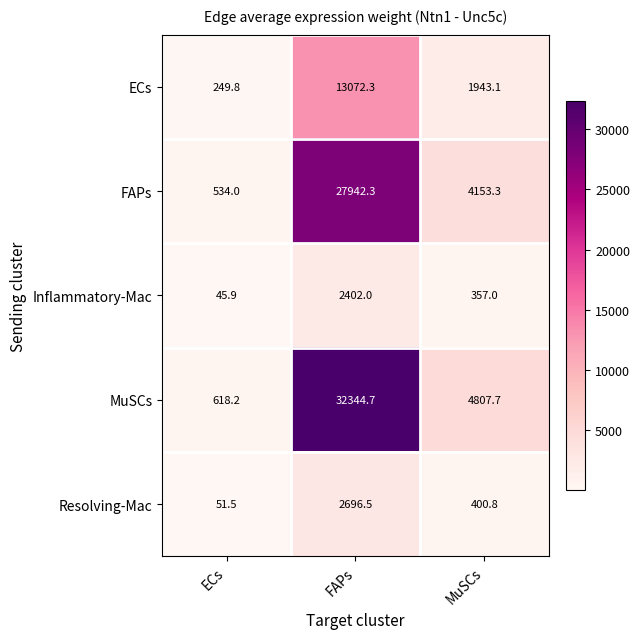

Which series has the widest spread of values?

MuSCs